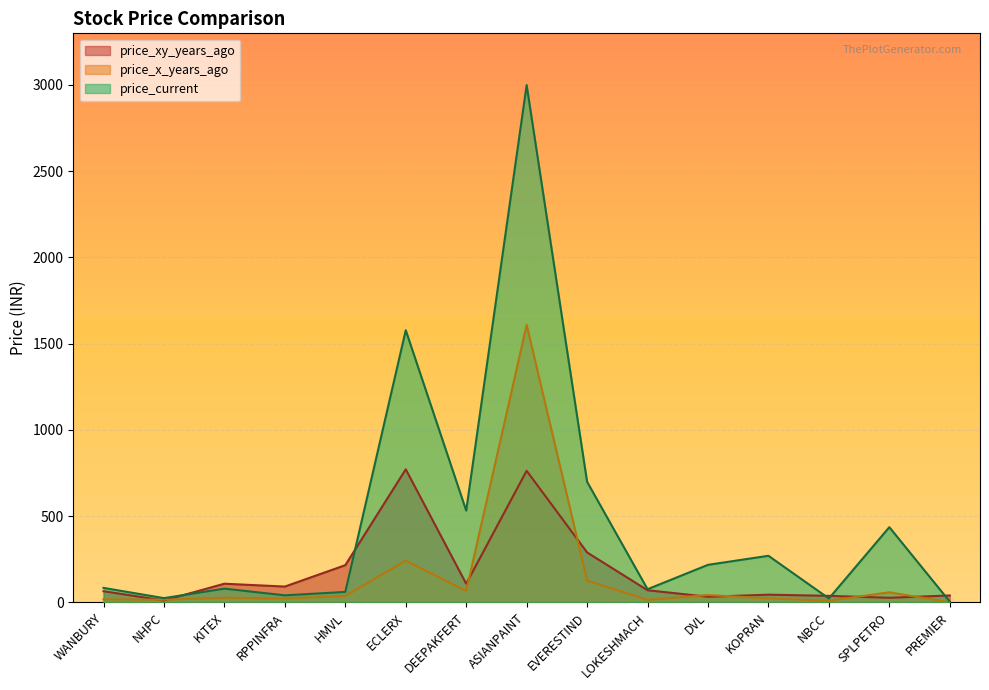

Which series has the largest total across all categories?

price_current